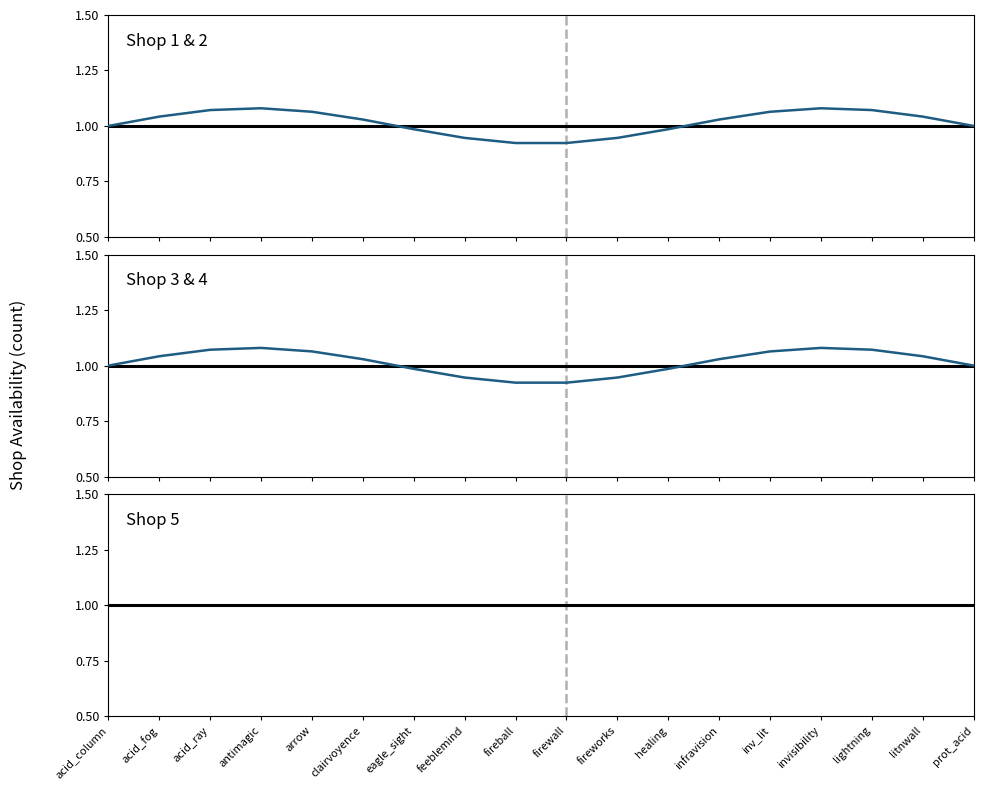

Which series has the largest total across all categories?

Shop 2